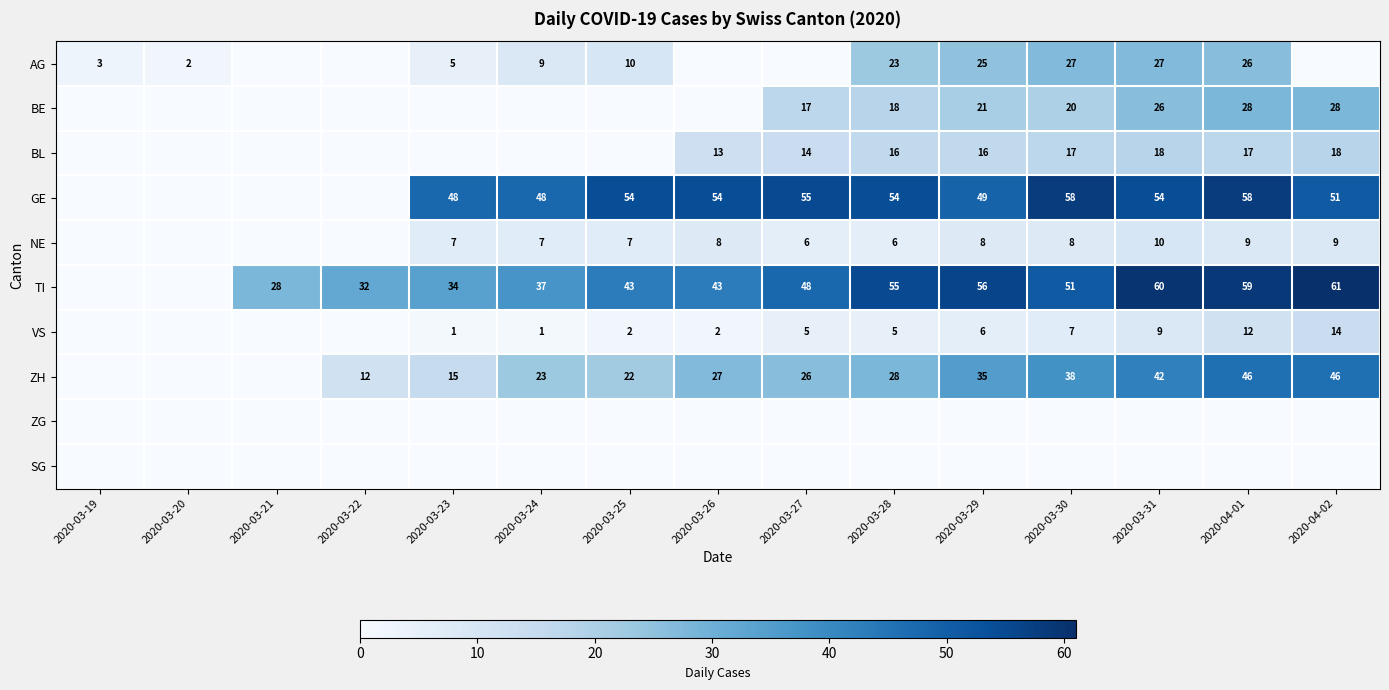

The BL series shows 10 at 2020-04-01. True or false?

False